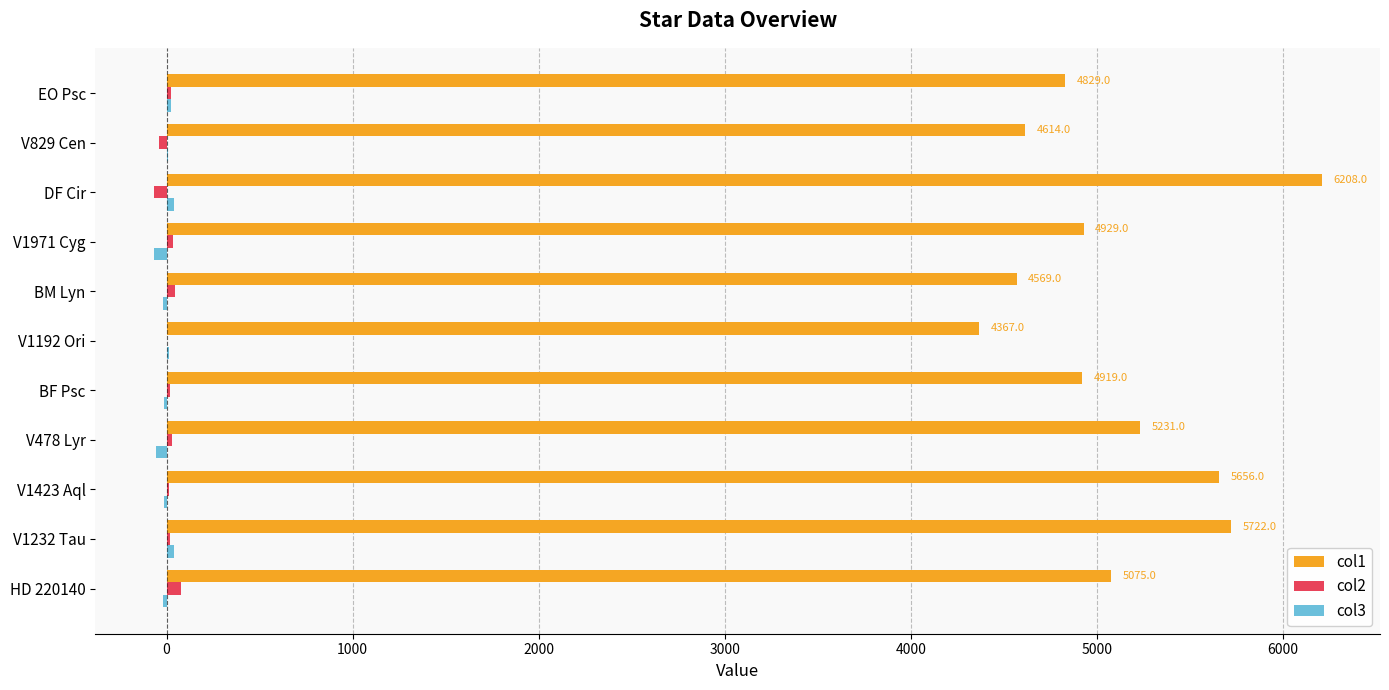

How many categories are shown in the chart?

11